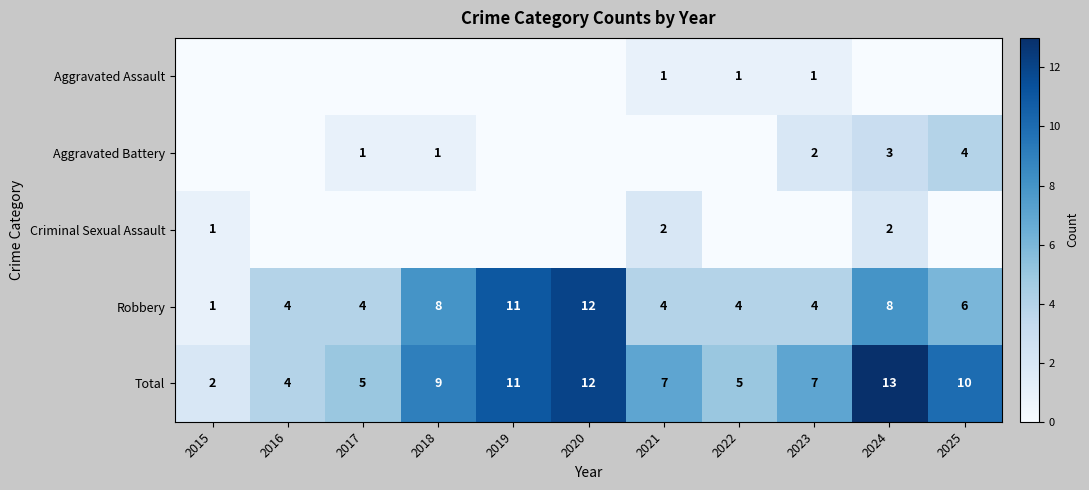

At which label does Total reach its minimum?

2015